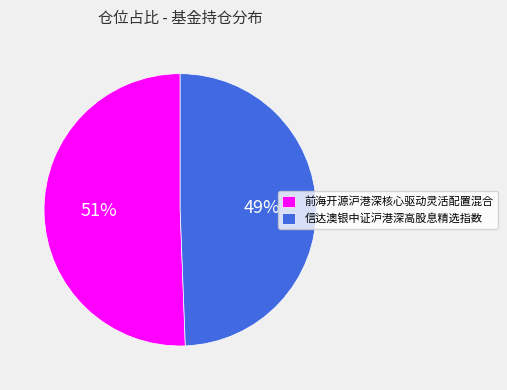

To the nearest percent, what is the average slice percentage?

50%